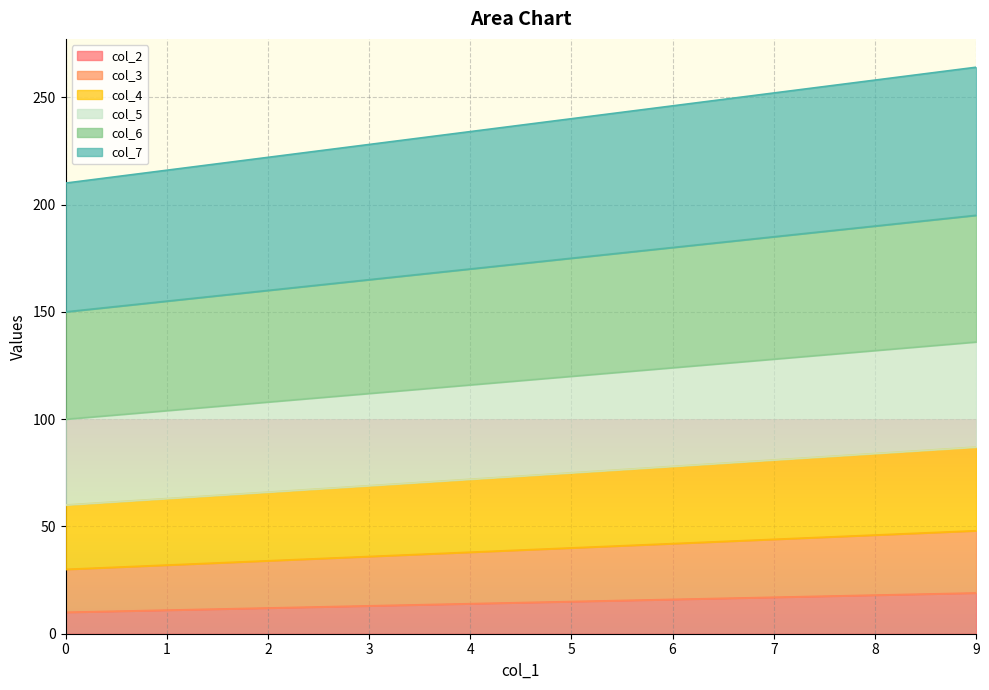

What is the total value across all series at 0?

210